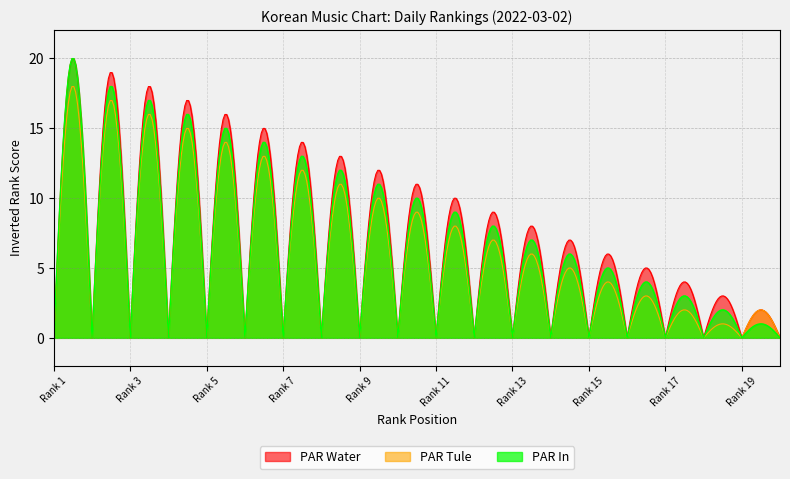

What is the greatest value displayed?

19.9